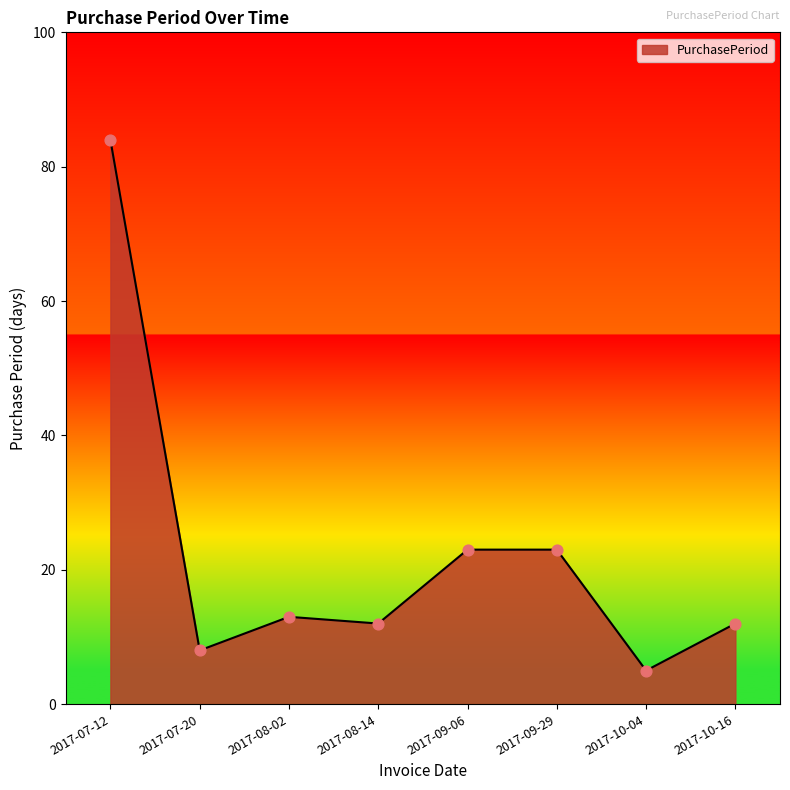

What is the ratio of the value at 2017-09-29 to the value at 2017-07-12?

0.3